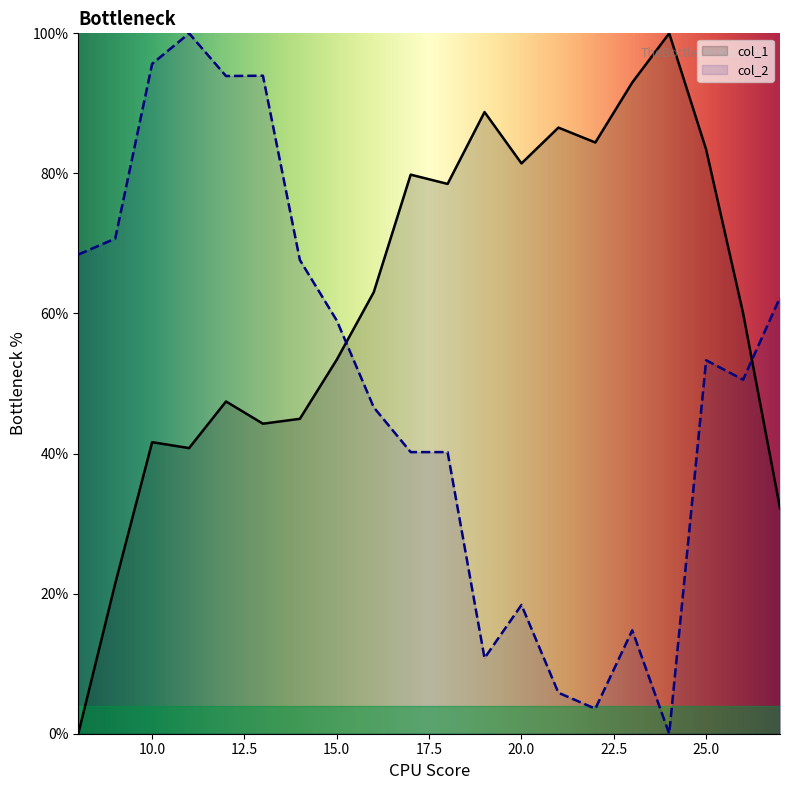

At which category does the chart reach its minimum across all series?

8